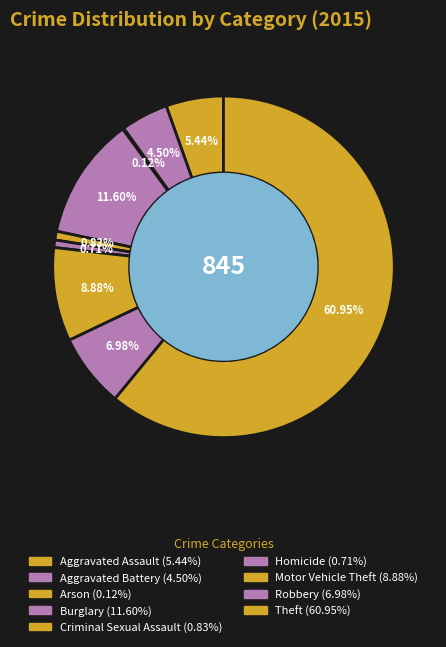

Count the number of slices in the pie.

9